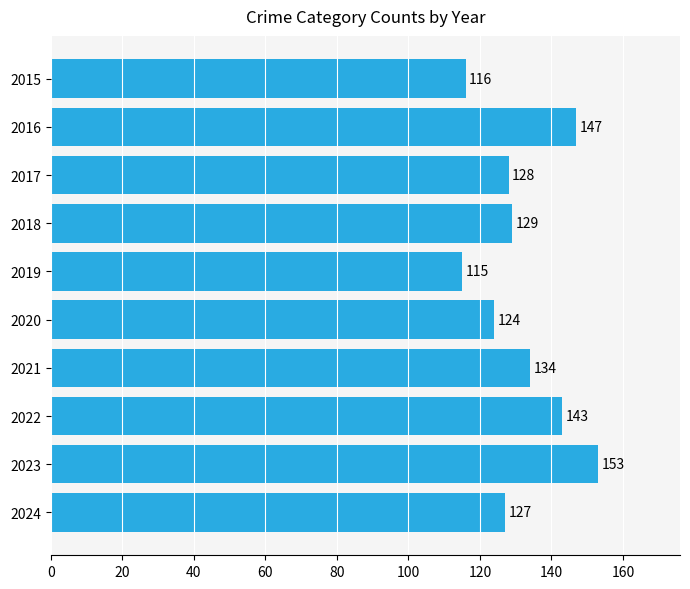

Is it true that the value at 2018 is 63?

False